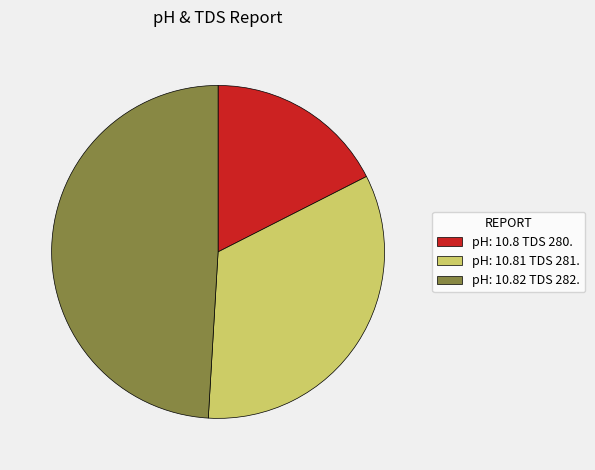

Does any single category account for the majority?

No